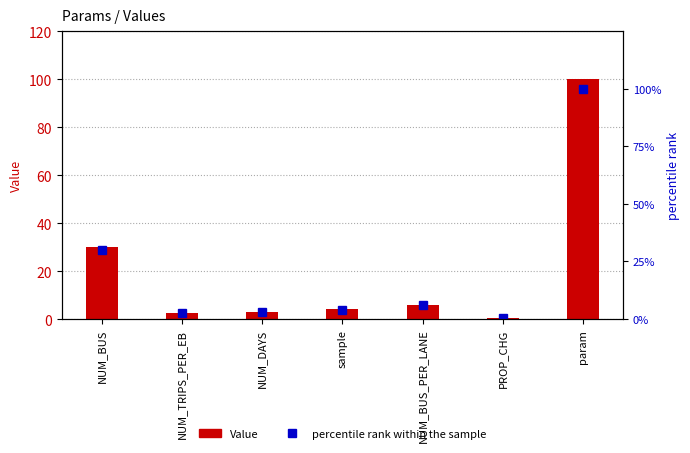

Where does the Value series first go above 4?

NUM_BUS